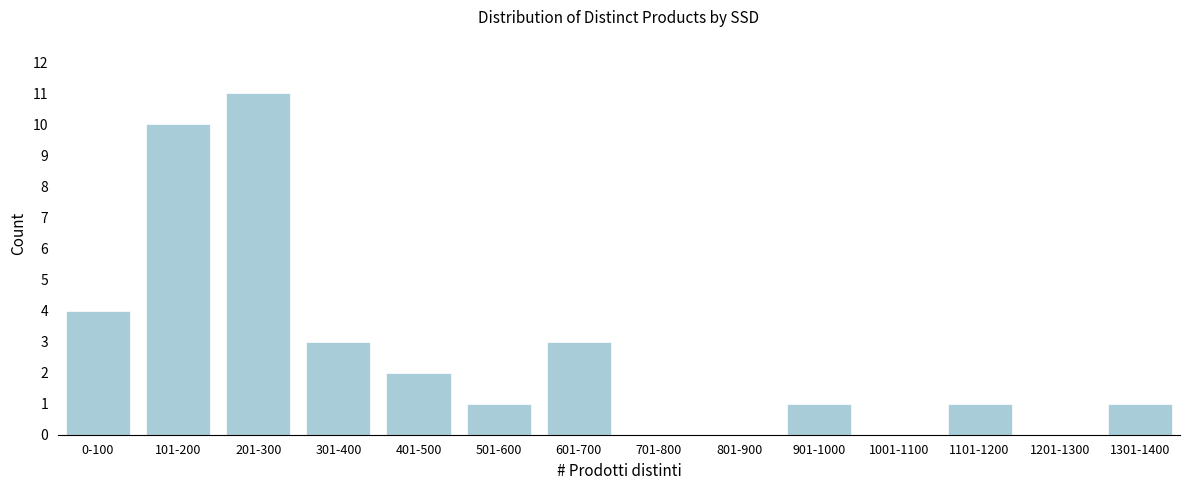

Reading right to left, transcribe all the data shown in this chart.

1301-1400=1	1201-1300=0	1101-1200=1	1001-1100=0	901-1000=1	801-900=0	701-800=0	601-700=3	501-600=1	401-500=2	301-400=3	201-300=11	101-200=10	0-100=4